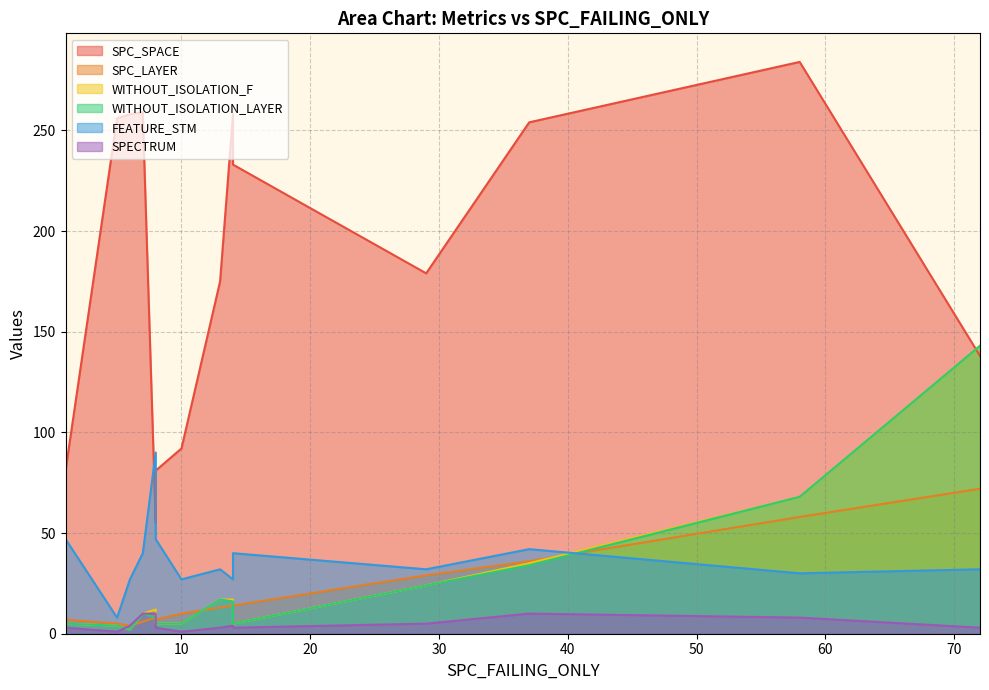

How many data points in WITHOUT_ISOLATION_F are less than 10?

6